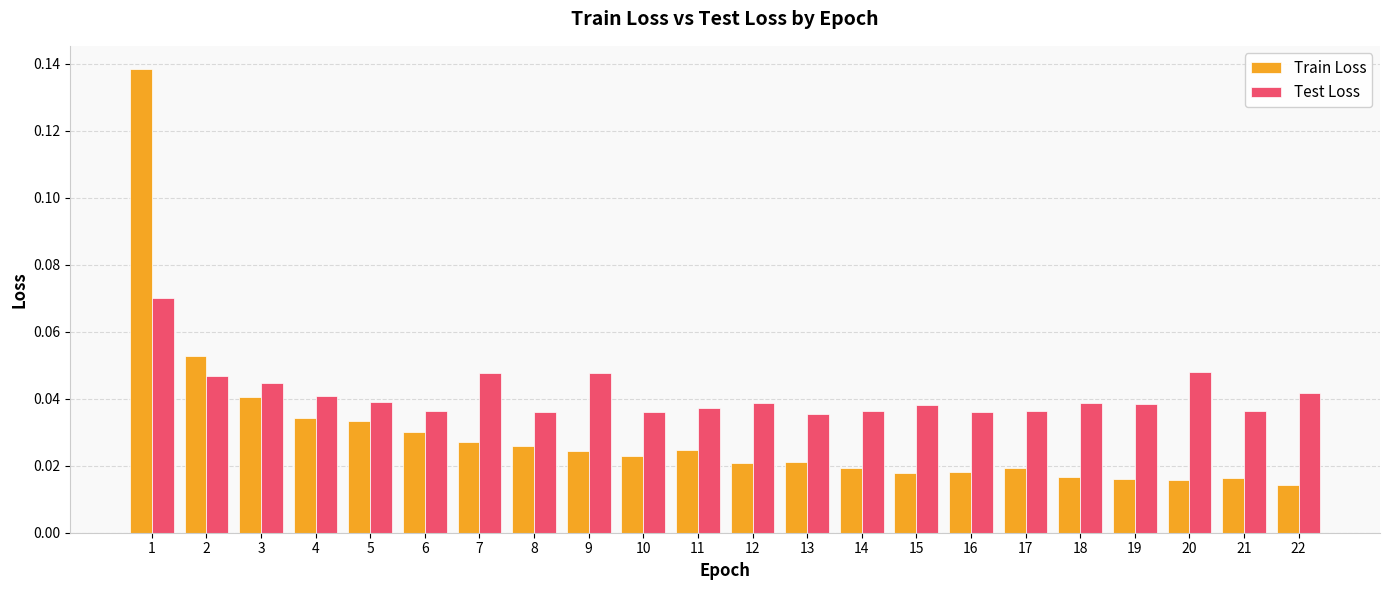

What are all the series names shown in the legend?

Train Loss, Test Loss